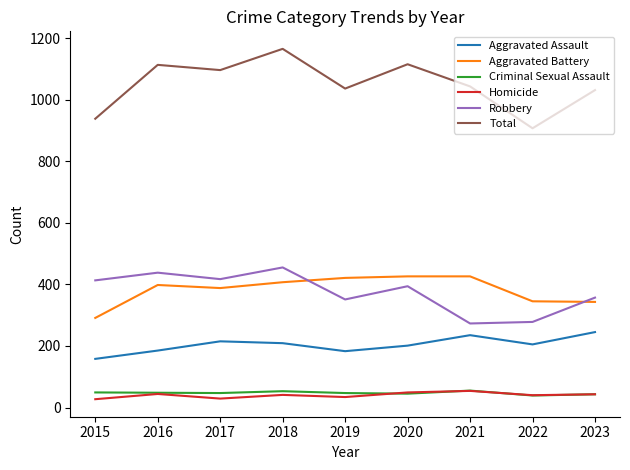

What is the difference between the maximum and minimum values in the Aggravated Assault series?

87